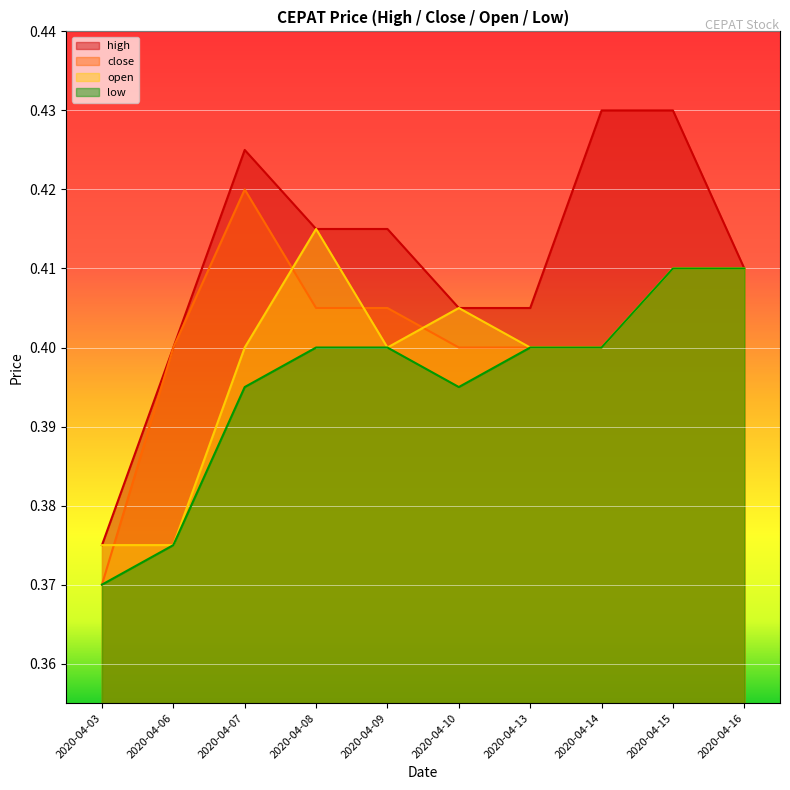

True or false: open and high intersect in this chart.

False